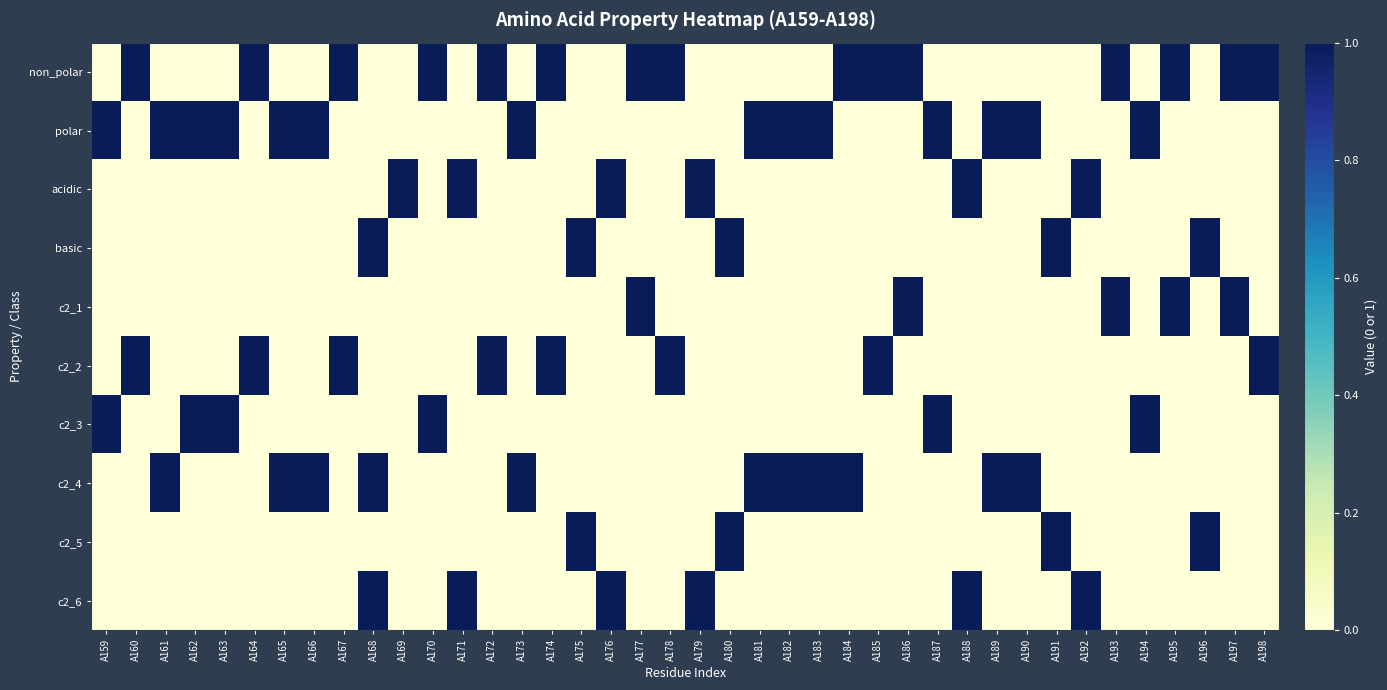

Which series has the largest range (max minus min)?

non_polar